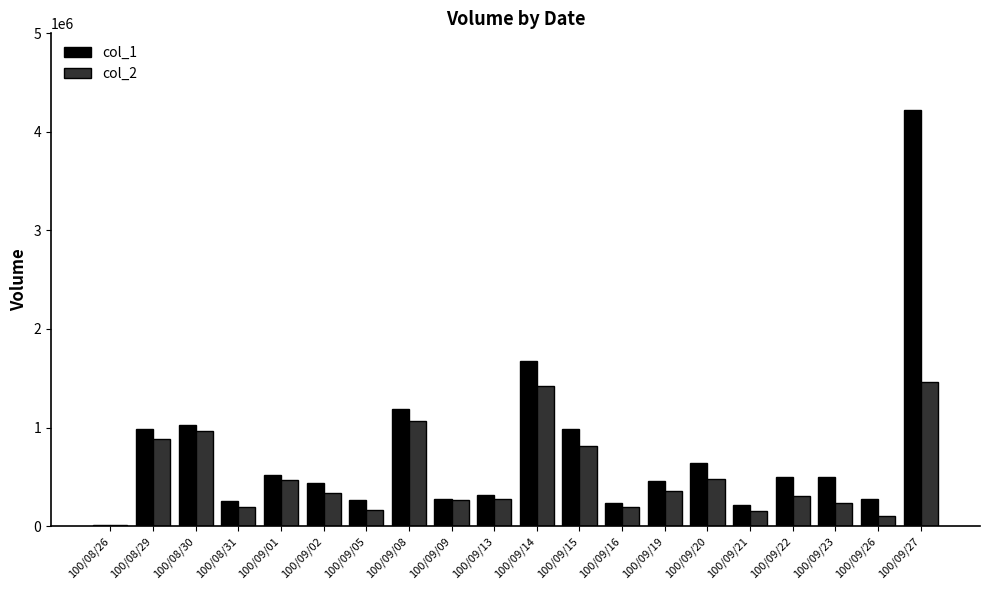

Which series has the largest total across all categories?

col_1